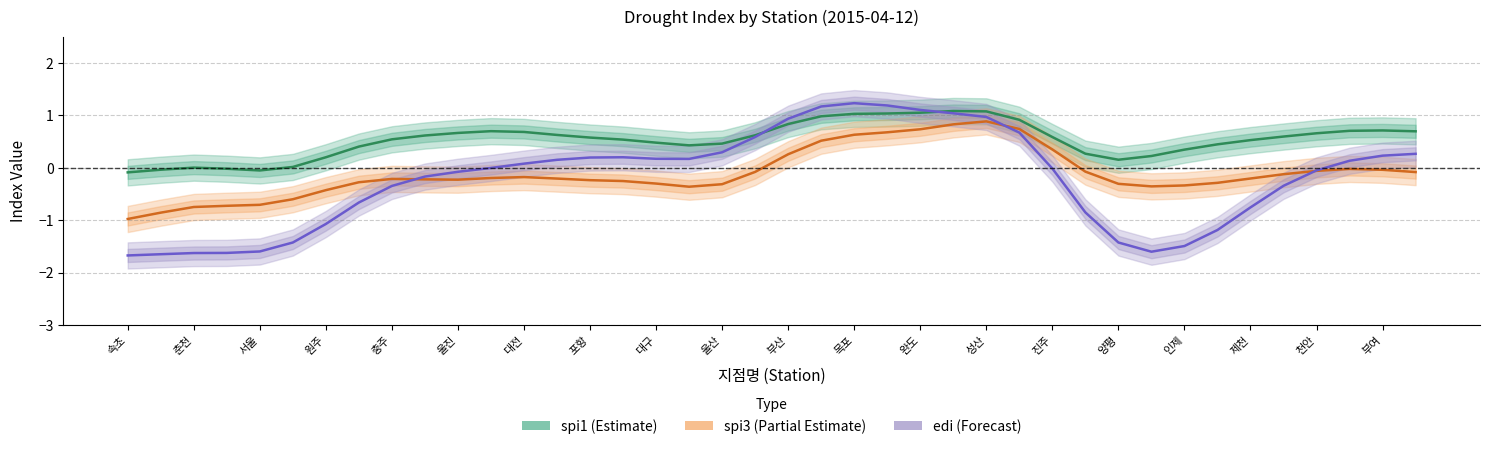

In edi, how many points are lower than both neighbors (excluding endpoints)?

2